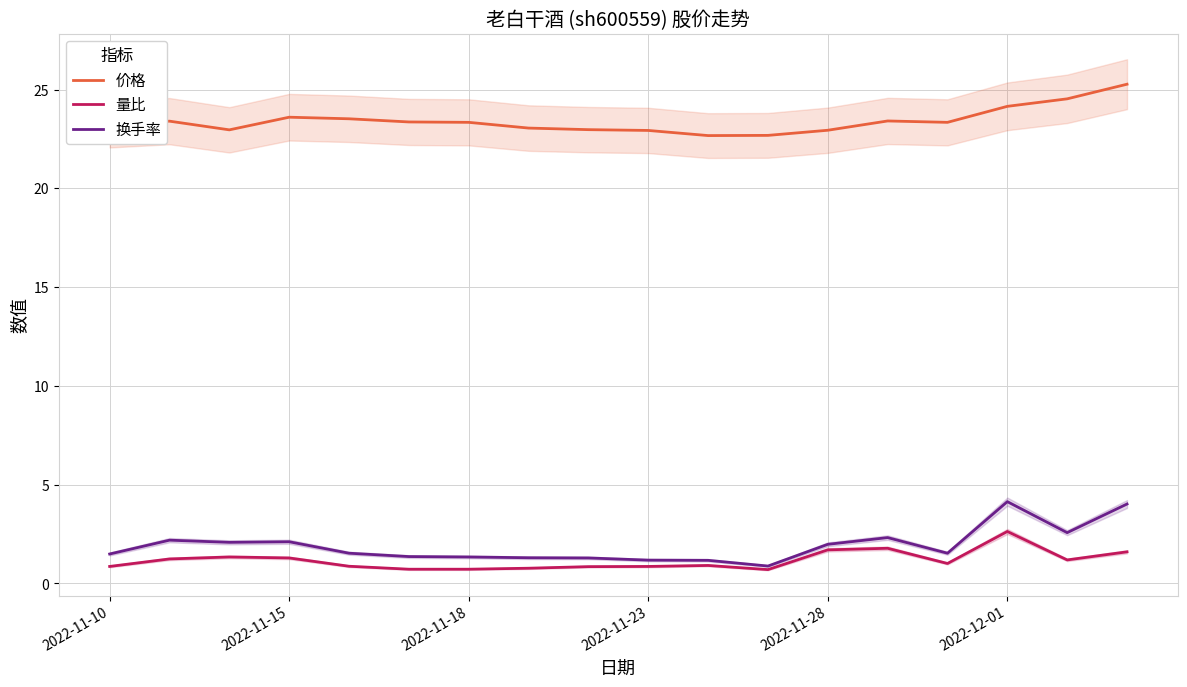

The 价格 series shows 23.4 at 13. True or false?

True